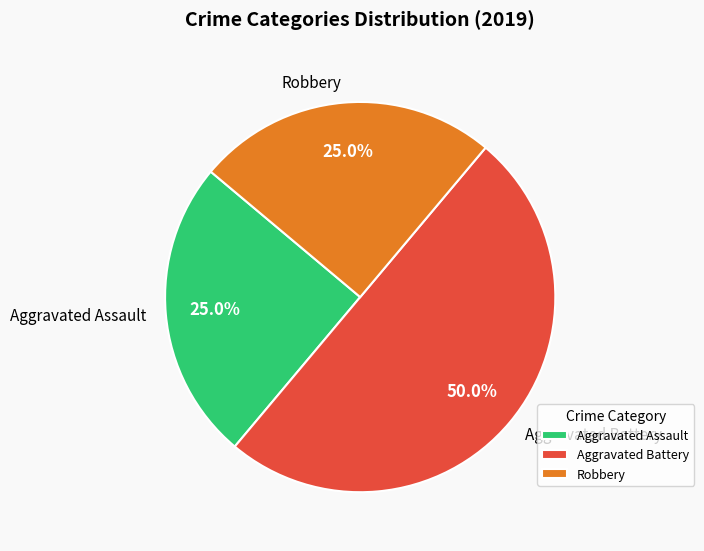

Is Aggravated Assault the majority of the pie?

No